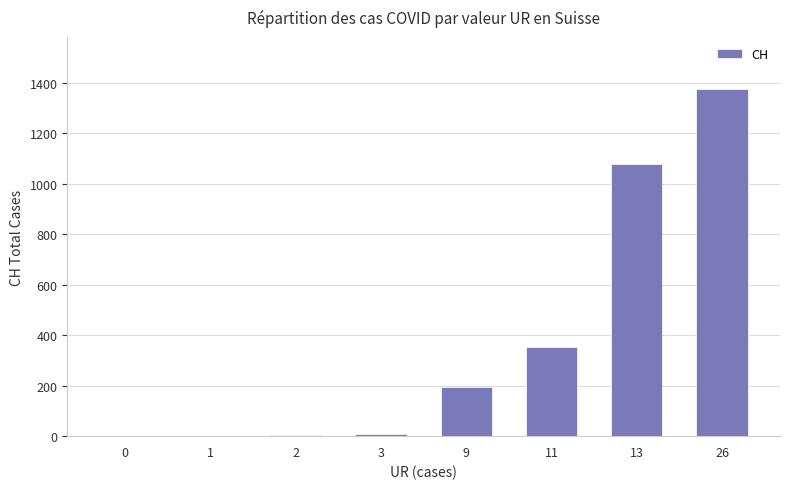

The value at 3 is 9. True or false?

True